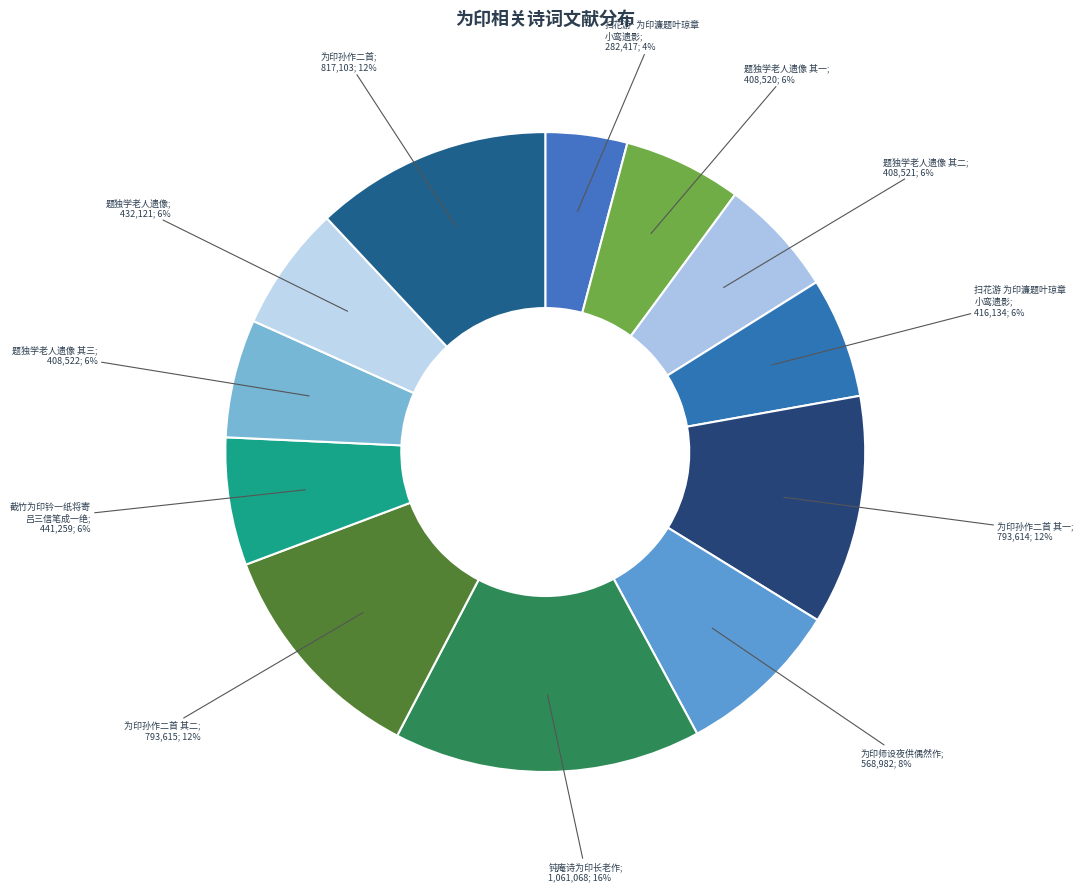

Which slice is the smallest?

扫花游·为印濂题叶琼章小鸾遗影